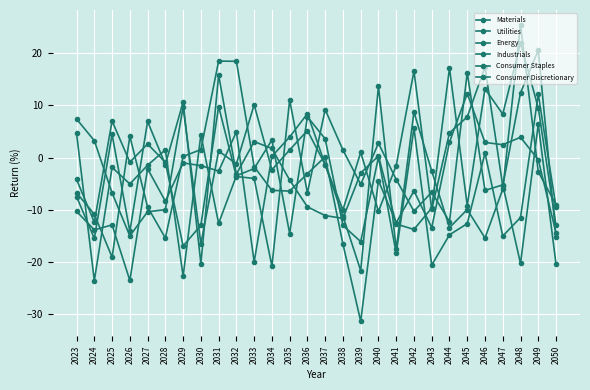

True or false: Energy and Materials cross at least once.

True